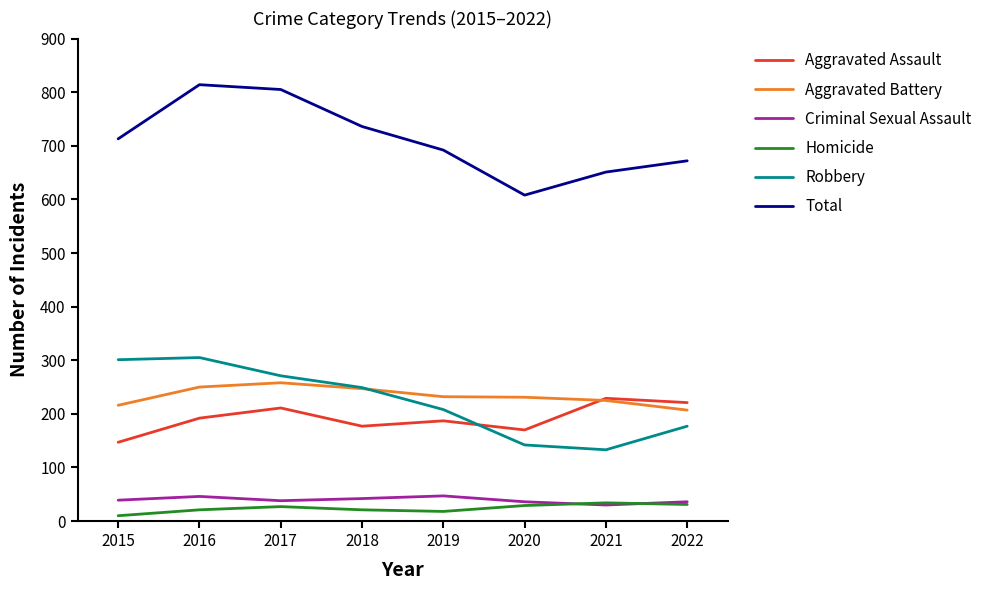

What is the difference between the second highest and minimum values in the Total series?

197